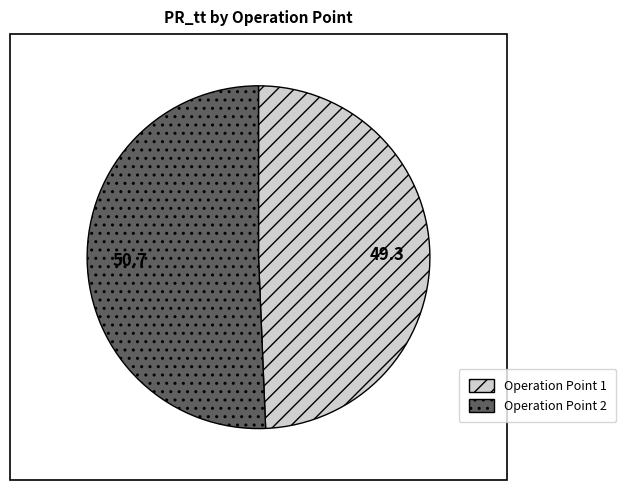

Is there a majority slice in this chart?

Yes